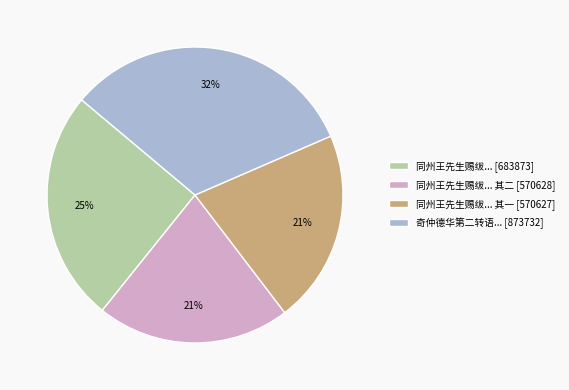

To the nearest percent, what is the difference between the largest and smallest slice percentages?

11%